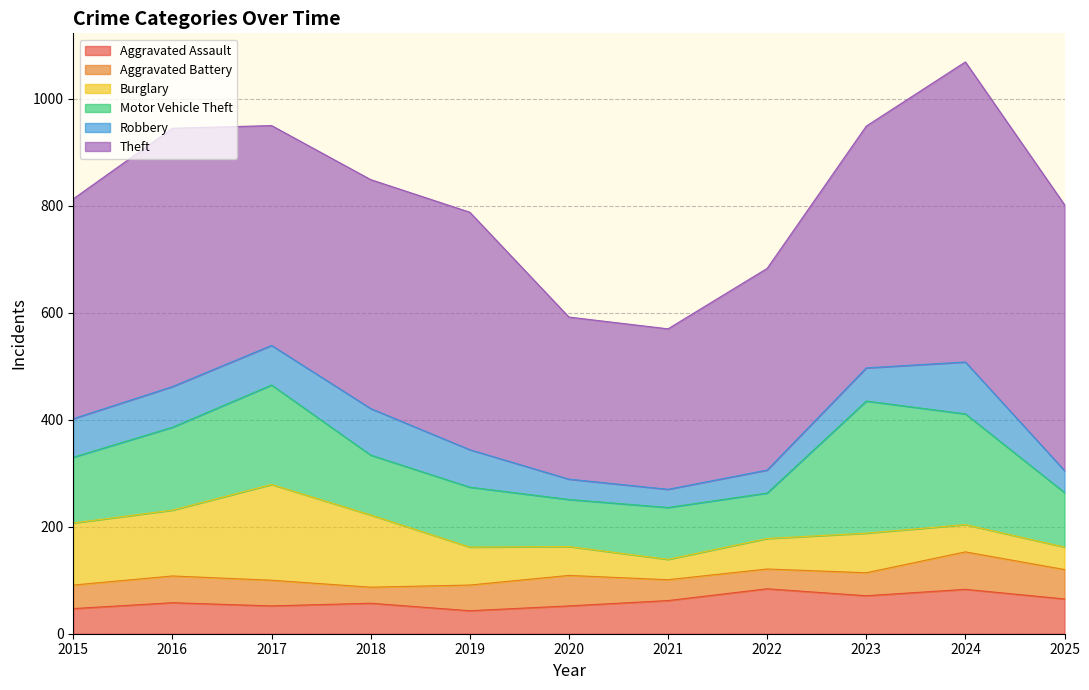

The Burglary series shows 71 at 2019. True or false?

True